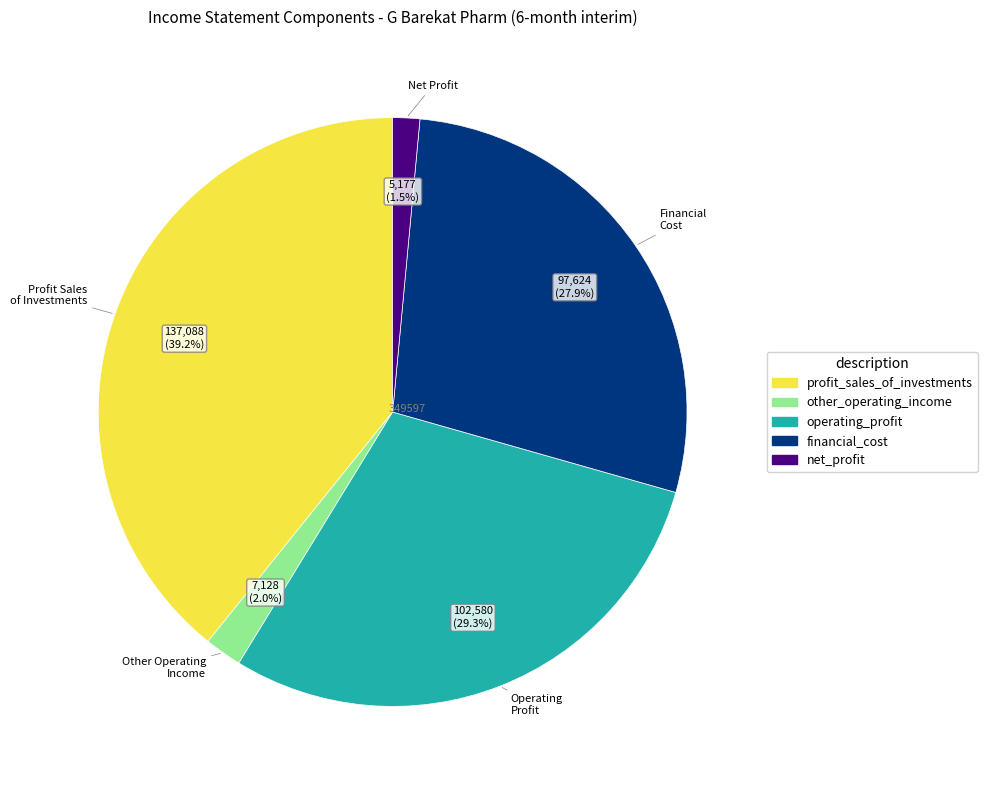

To the nearest percent, what percentage of the pie is operating_profit?

29%